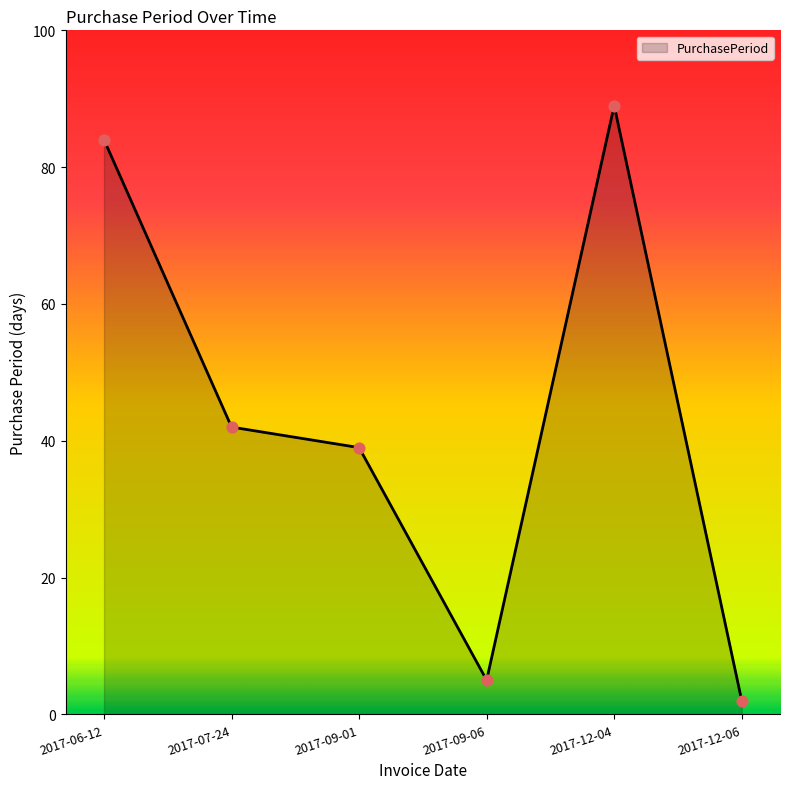

What is the change in value from 2017-06-12 to 2017-09-06?

-79